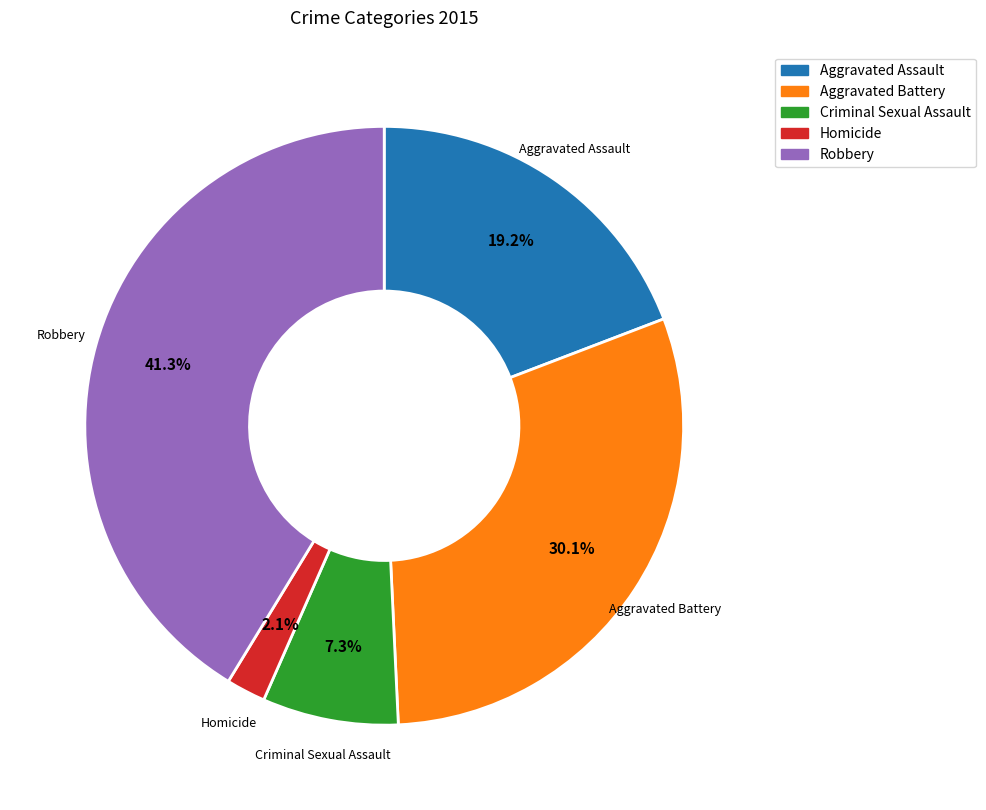

Is it true that Homicide is 2% of the pie?

True